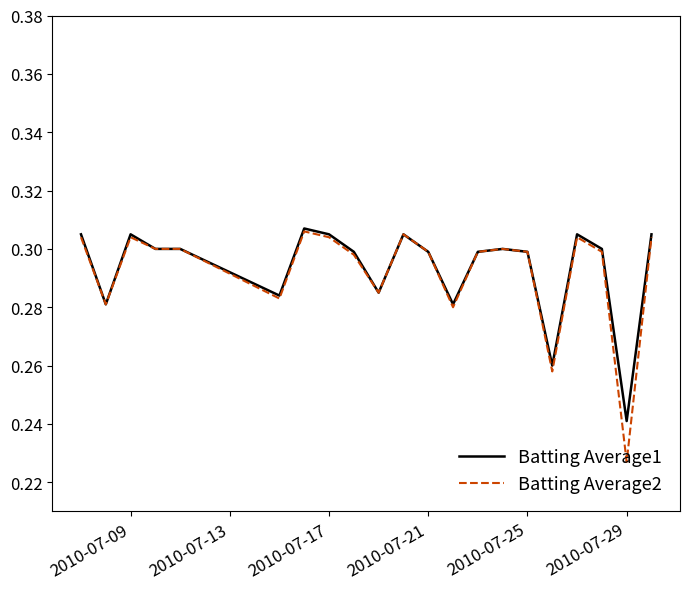

Which series has the largest range (max minus min)?

Batting Average2